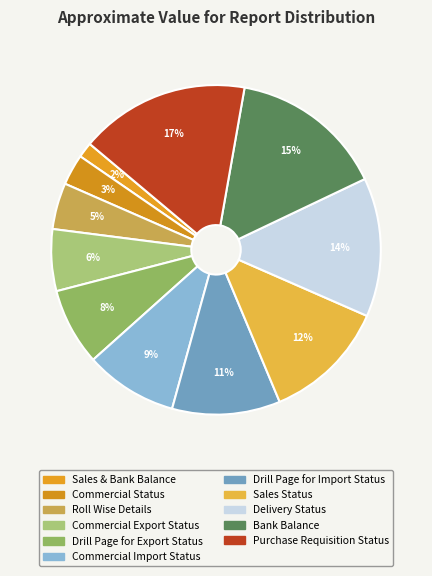

Rank the categories by value from lowest to highest.

Sales & Bank Balance, Commercial Status, Roll Wise Details, Commercial Export Status, Drill Page for Export Status, Commercial Import Status, Drill Page for Import Status, Sales Status, Delivery Status, Bank Balance, Purchase Requisition Status